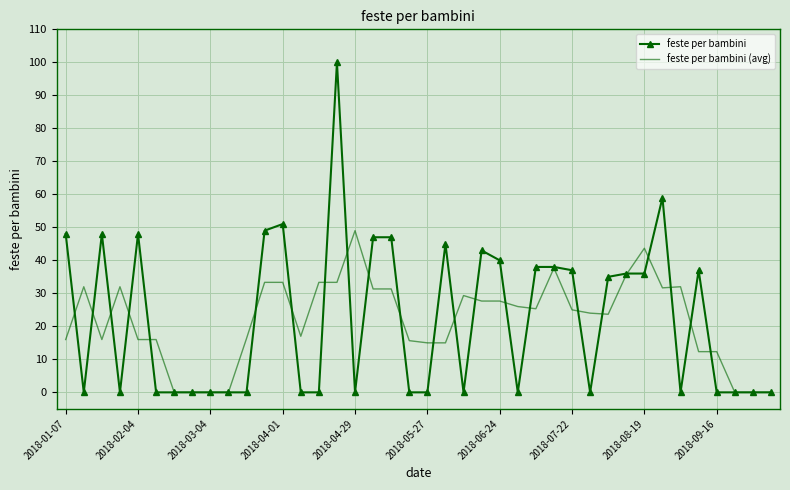

What is the maximum value shown in the chart?

100.0